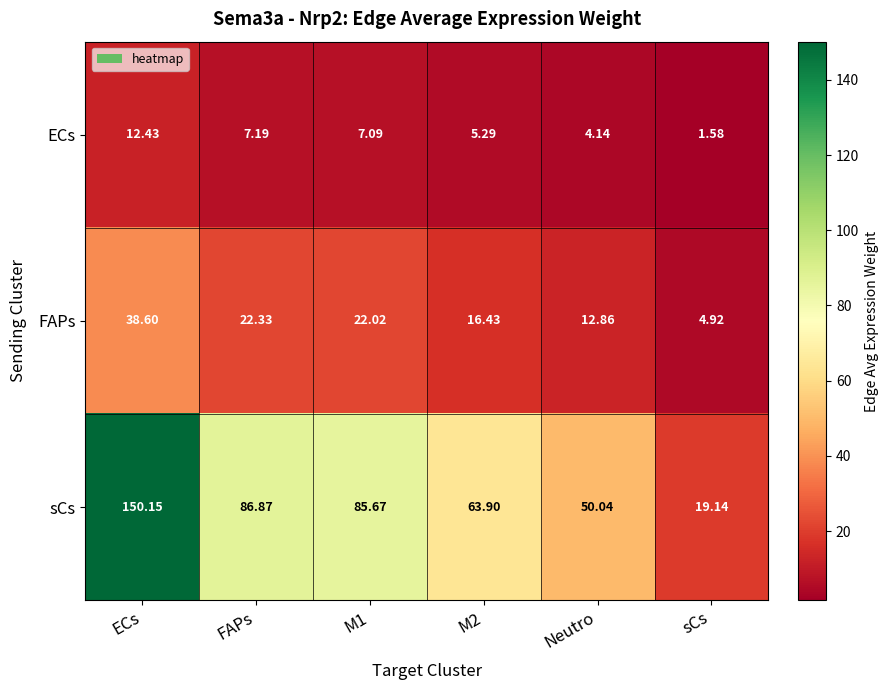

At sCs, list the series in order from largest to smallest.

sCs, FAPs, ECs